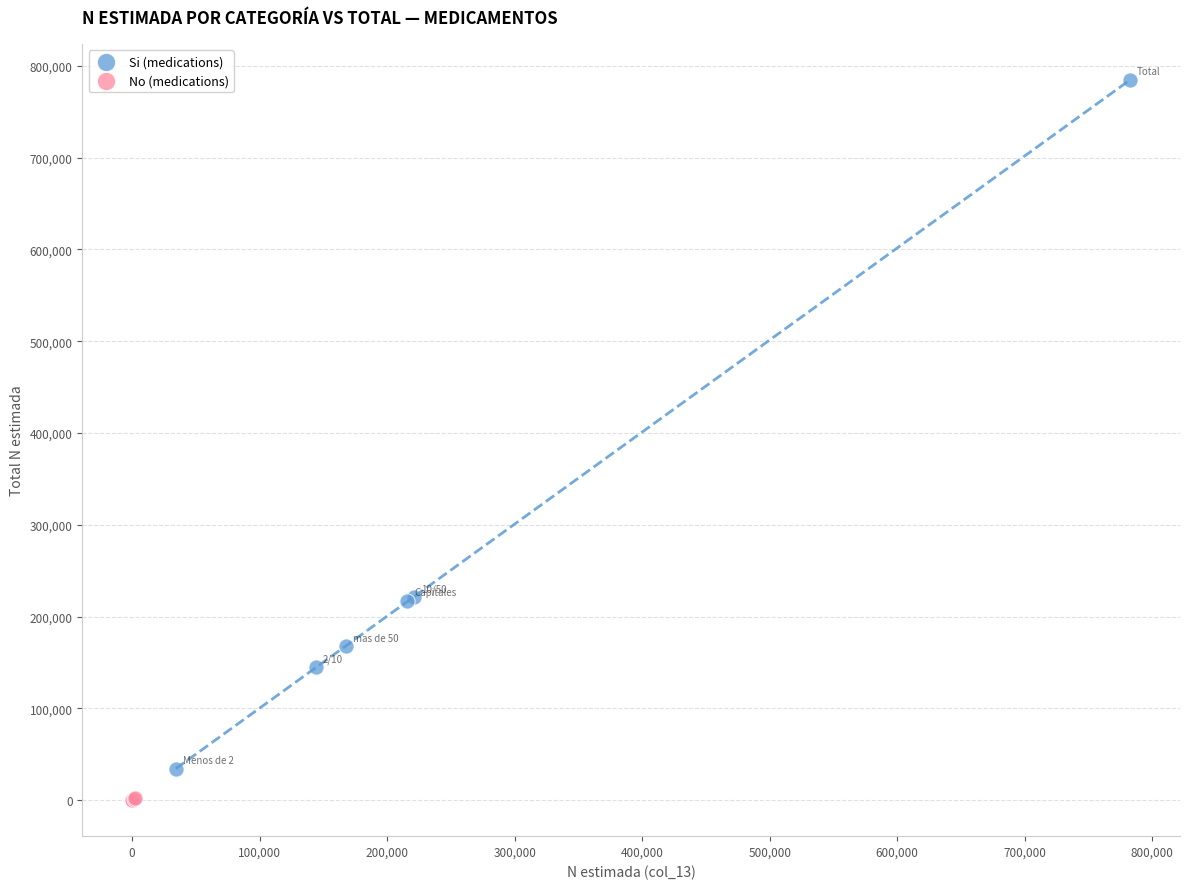

Which series contains the highest Y value?

Si (medications)